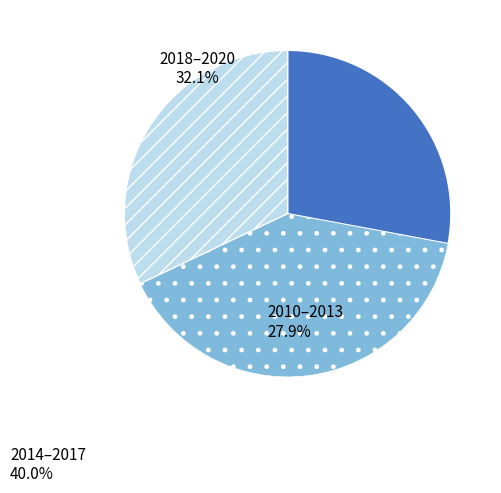

Does any single category account for the majority?

No